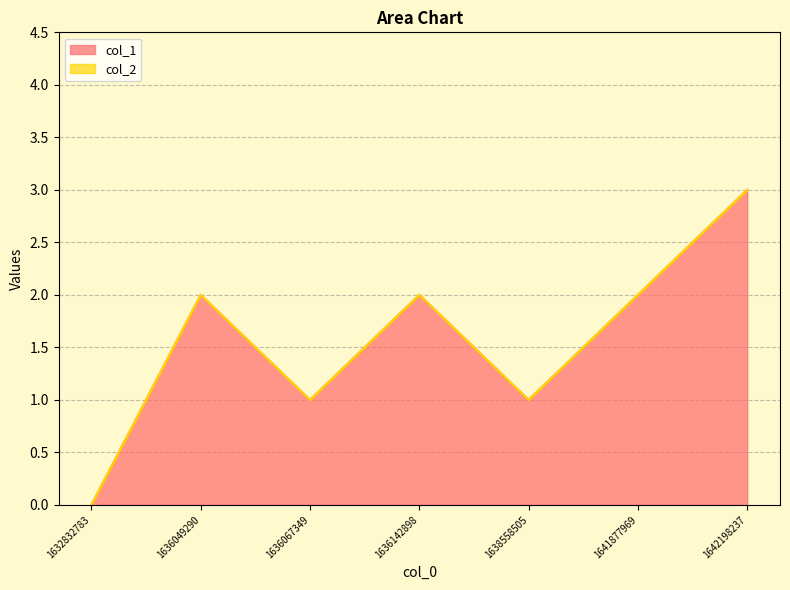

Reading left to right, extract all data points from this chart.

1632832783=0	1636049290=2	1636067349=1	1636142898=2	1638558505=1	1641877969=2	1642198237=3